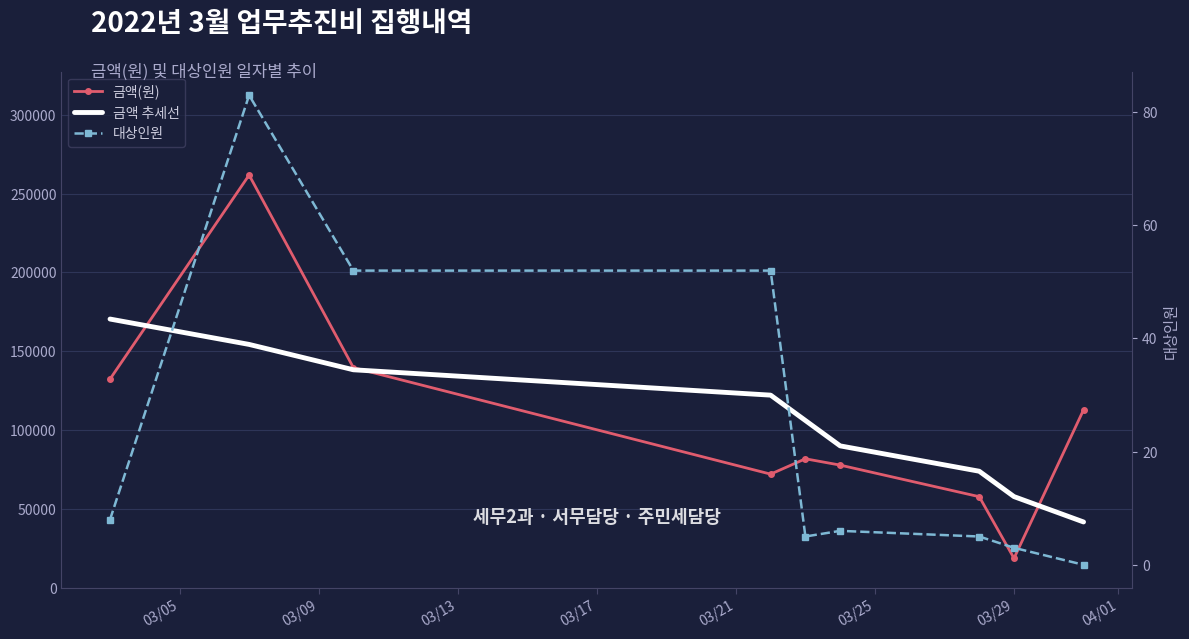

How many data points in 금액 추세선 are less than 106242?

4